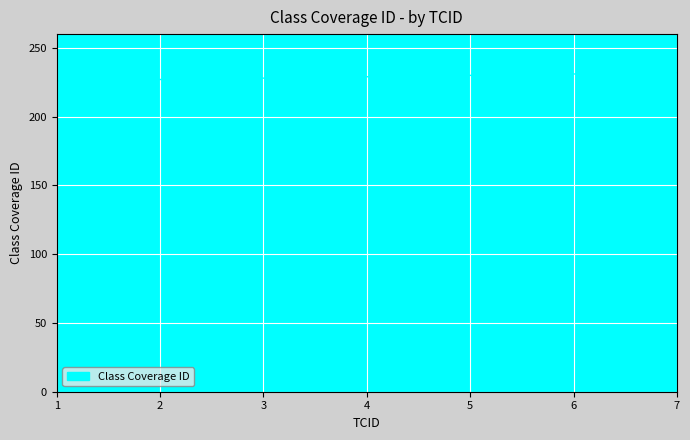

Is it true that the value at 1 is 97?

False